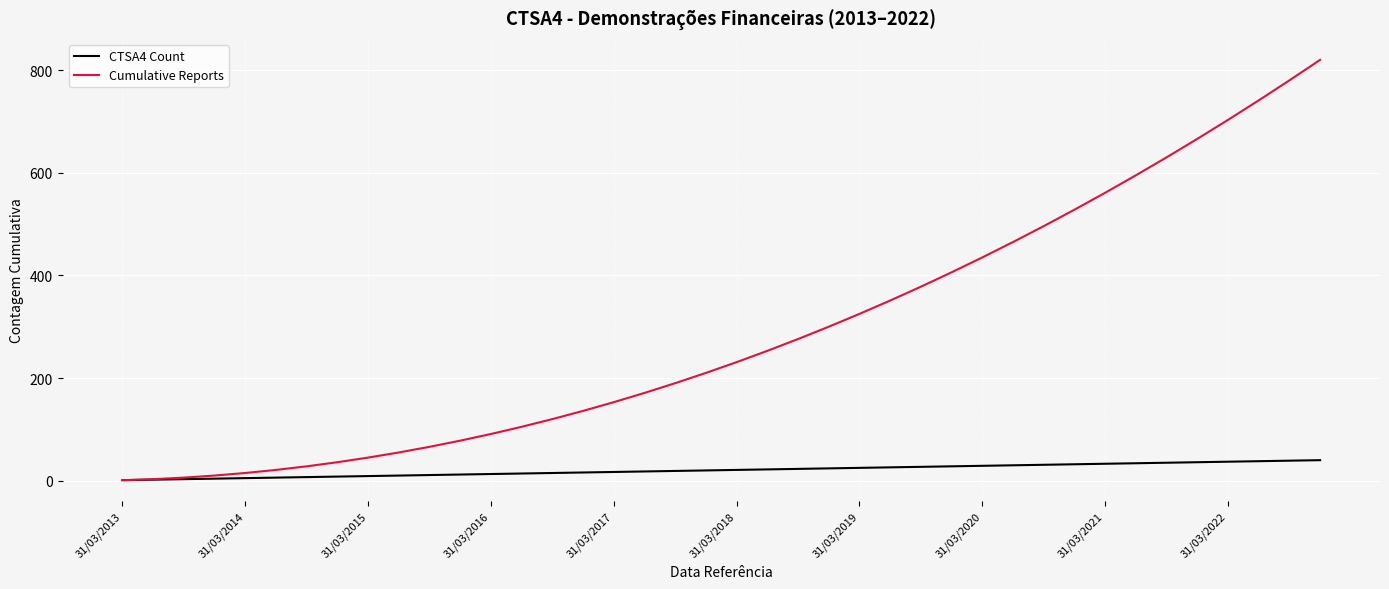

List the series in order of their overall mean, highest first.

Cumulative Reports, CTSA4 Count